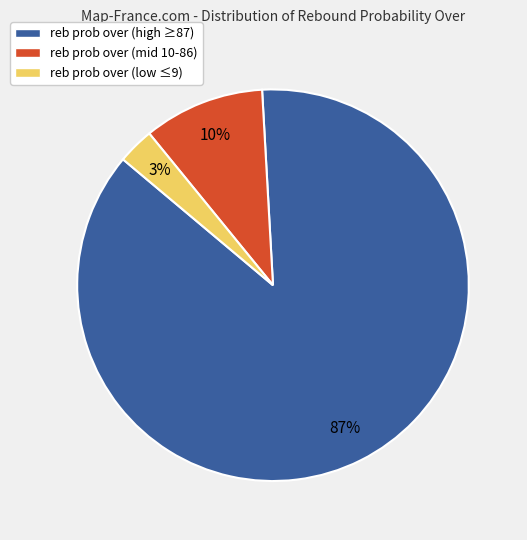

Is there a majority slice in this chart?

Yes